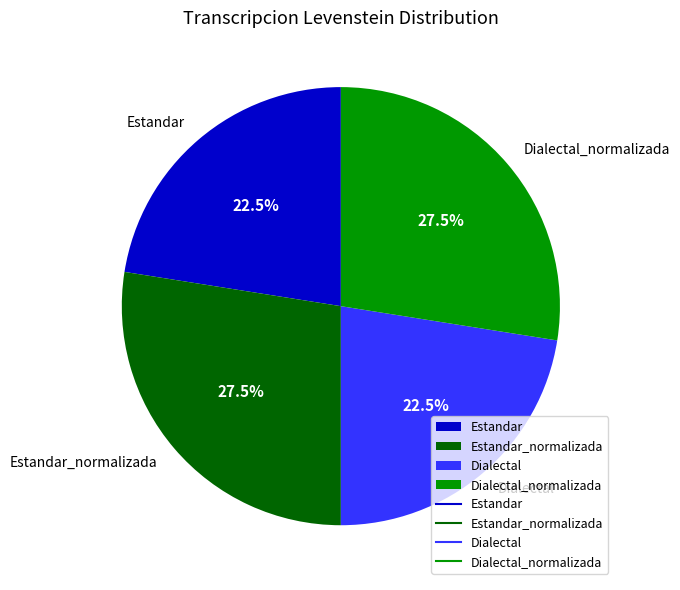

What portion of the pie excludes Dialectal_normalizada?

72.5%